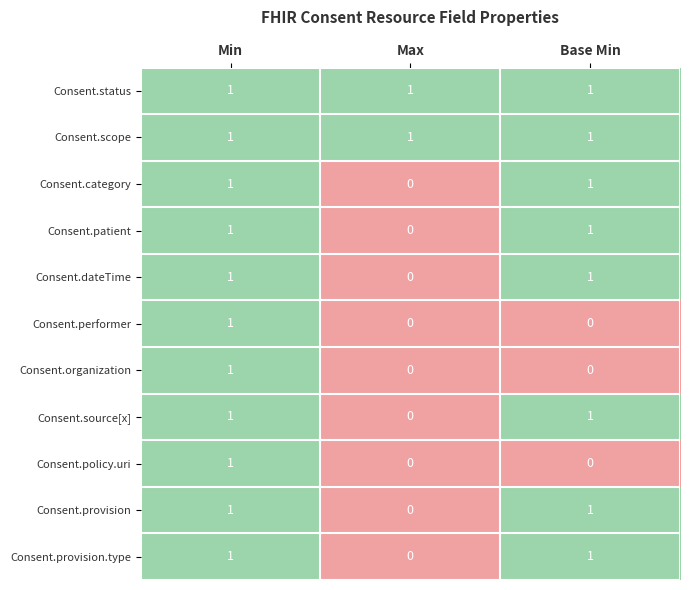

Count the Consent.dateTime values in the range 0 to 1.

3